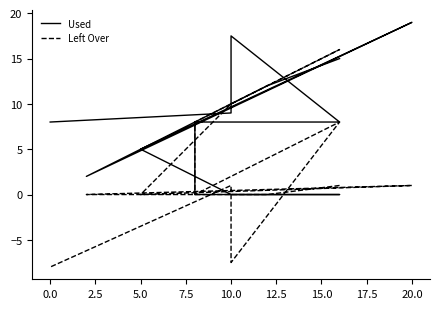

Is this an area chart (filled region under the line)?

No